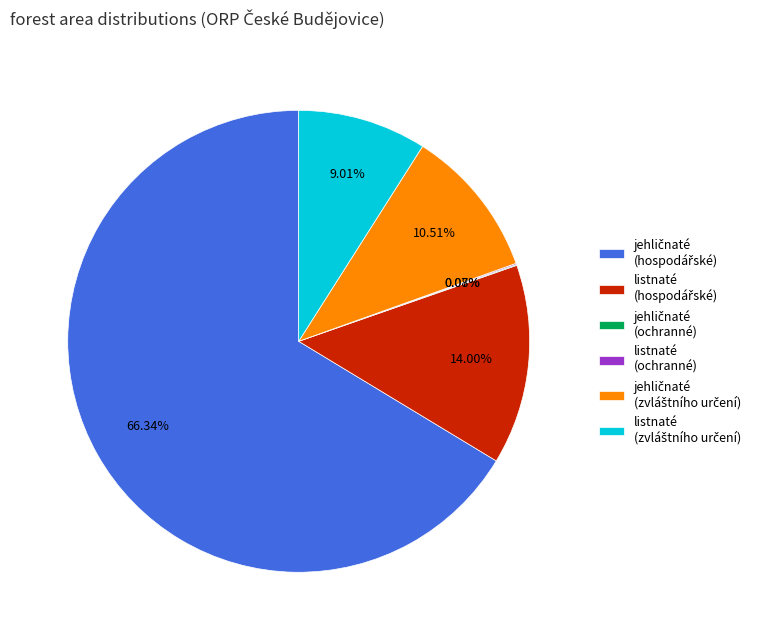

To the nearest percent, what is the difference between the largest and smallest slice percentages?

66%